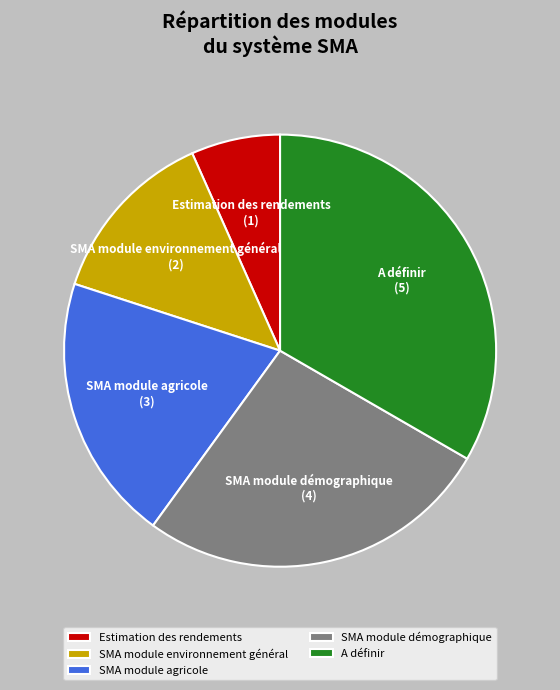

Which has a higher value, SMA module démographique or A définir?

A définir